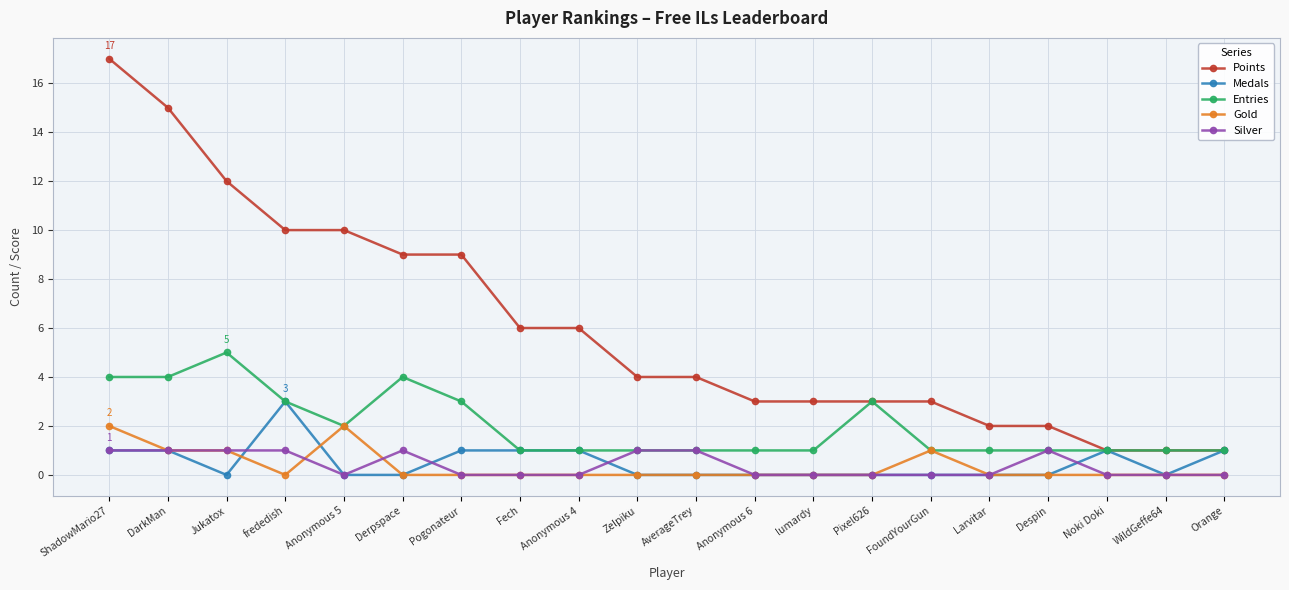

True or false: Silver and Points cross at least once.

False